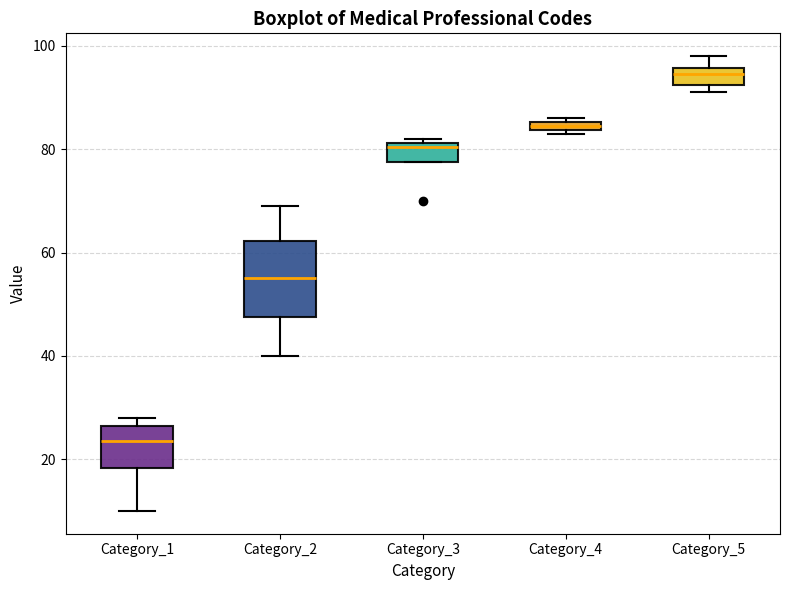

Which box is the tallest, from its lower edge to its upper edge?

Category_2